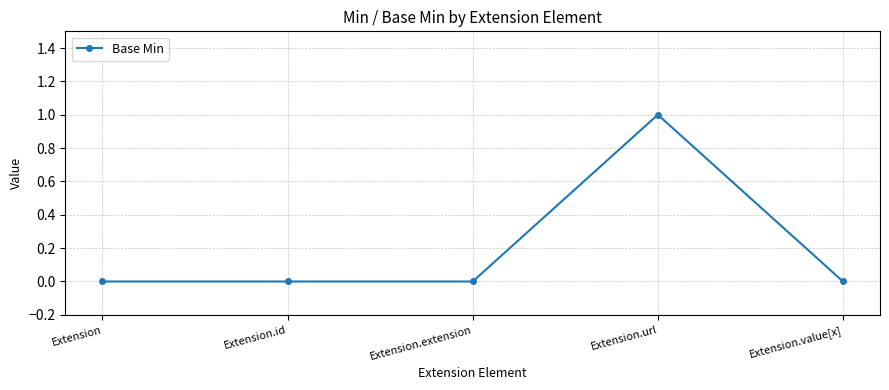

What is the difference between the maximum and minimum values?

1